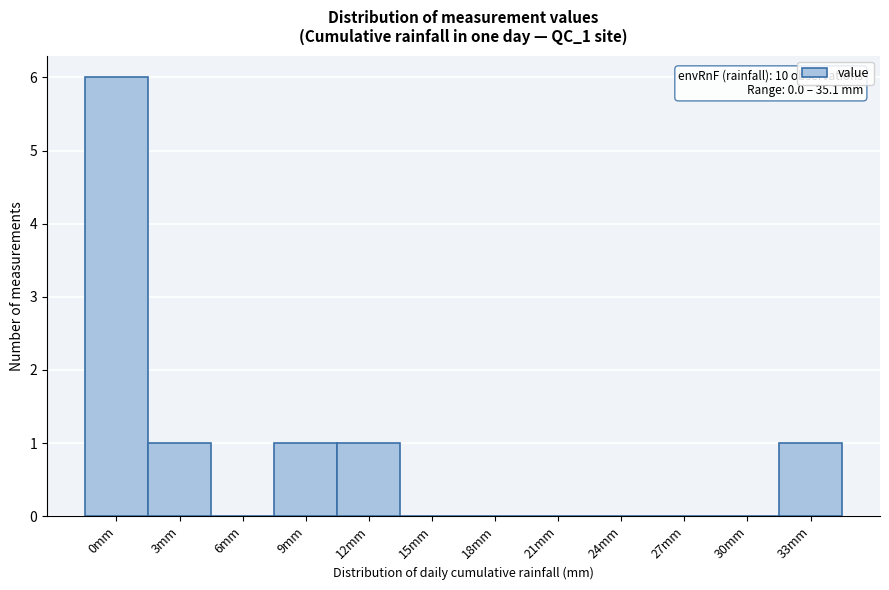

Reading left to right, extract all data points from this chart.

0mm=6	3mm=1	6mm=0	9mm=1	12mm=1	15mm=0	18mm=0	21mm=0	24mm=0	27mm=0	30mm=0	33mm=1